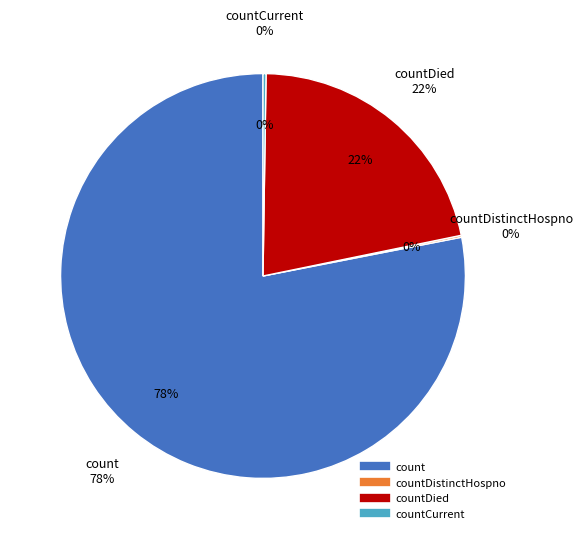

The count slice represents 78% of the pie. True or false?

True